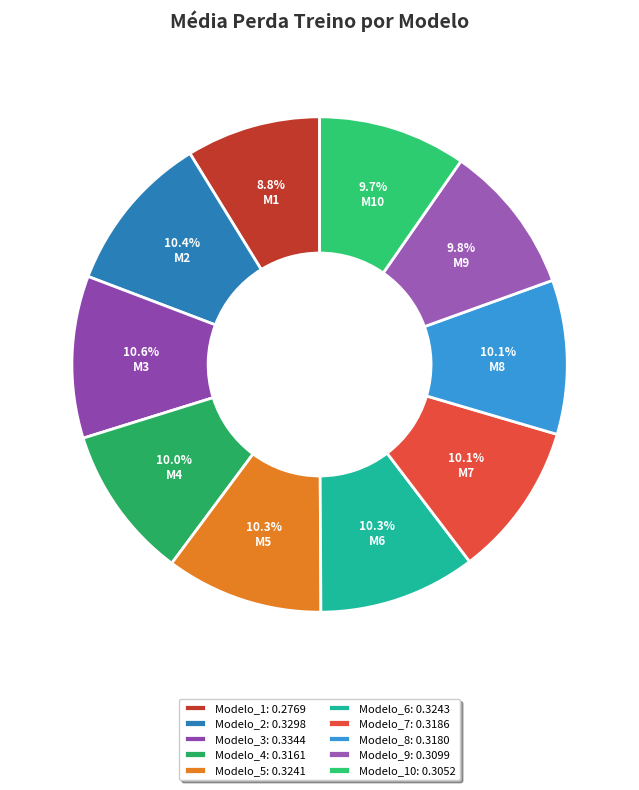

How many segments does this pie chart have?

10